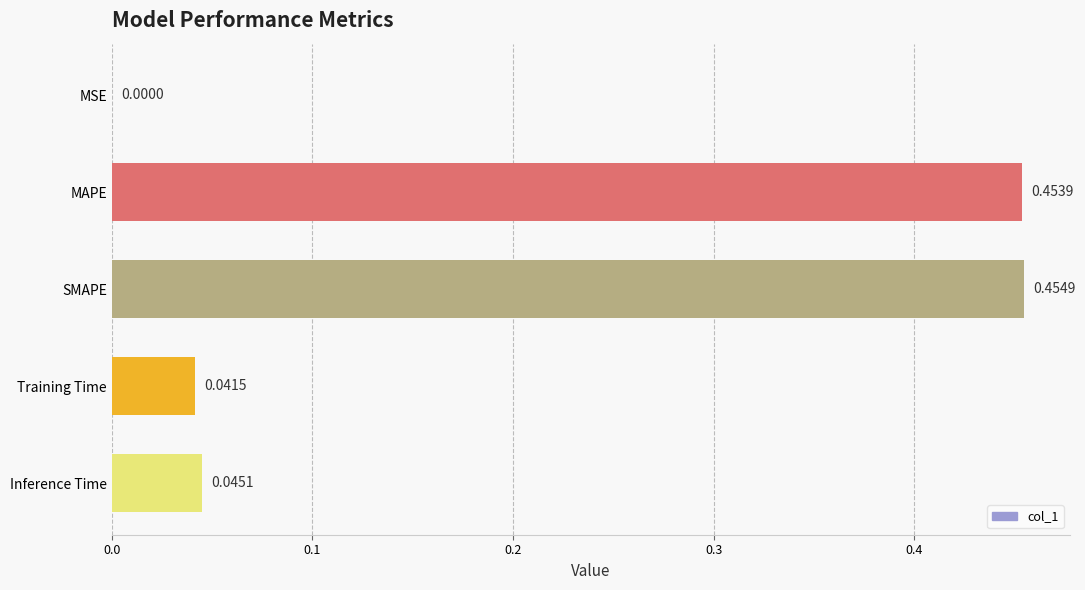

What is the sum of all values?

1.0